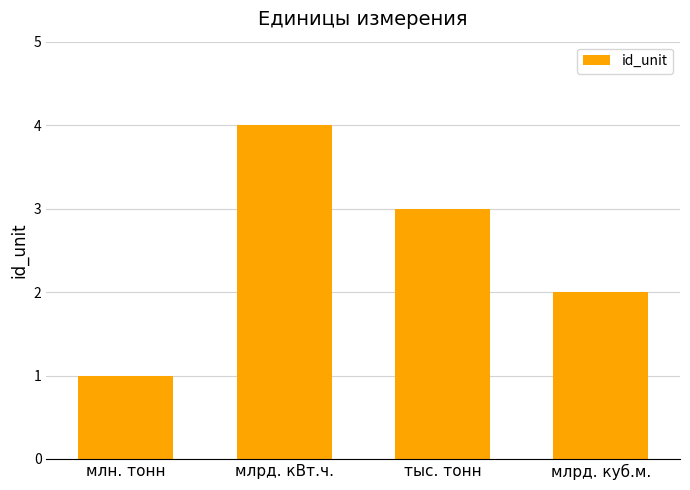

What is the difference between the values at тыс. тонн and млрд. куб.м.?

1